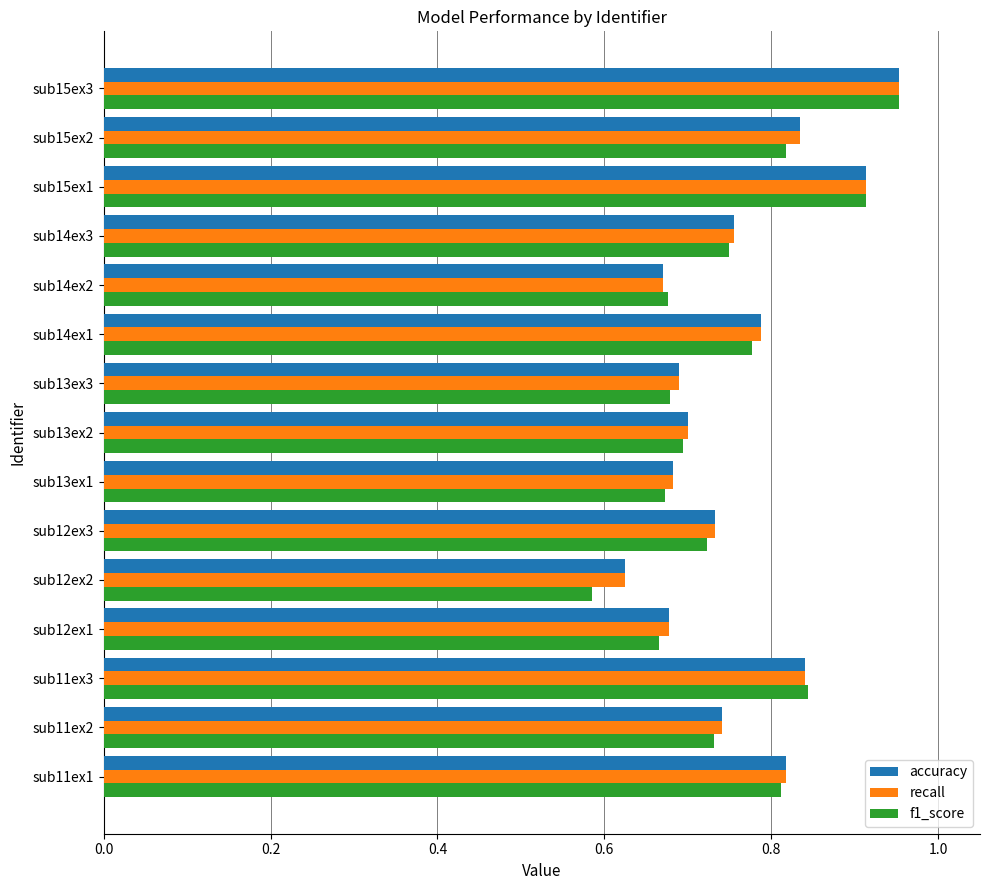

Is it true that accuracy equals 0.7 at sub11ex2?

True